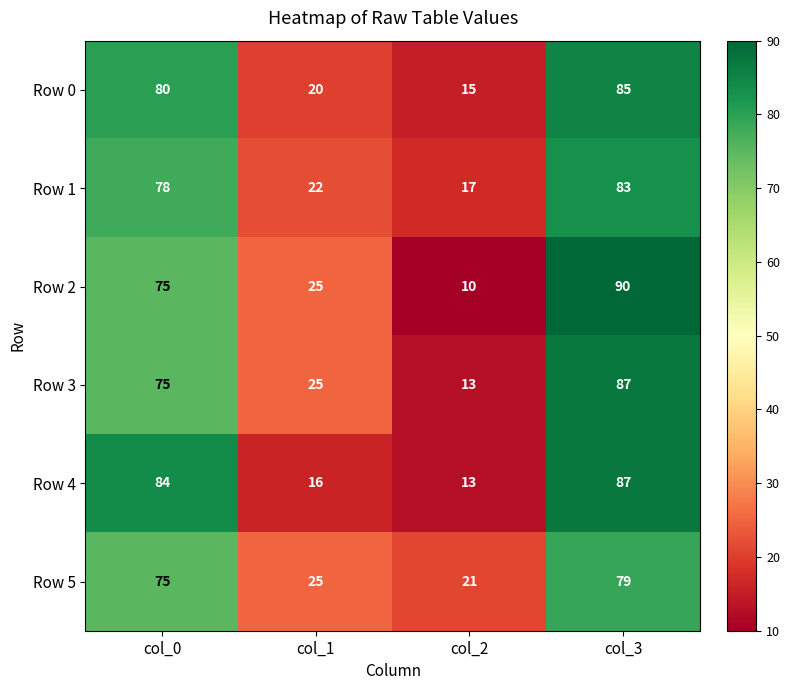

Between col_0 and col_2, which series saw the biggest shift?

Row 4